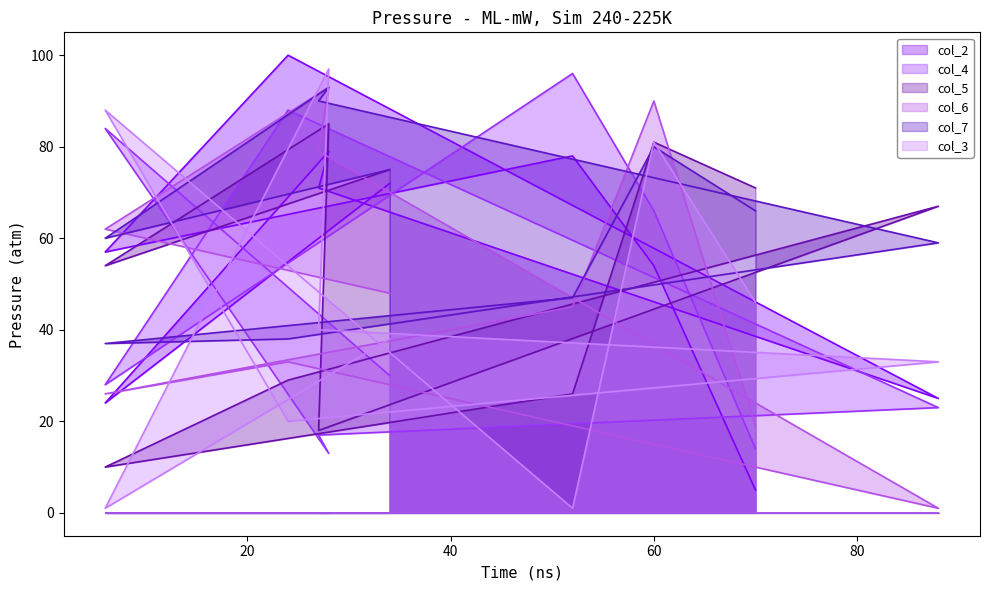

Is it true that col_6 equals 14 at 20?

False